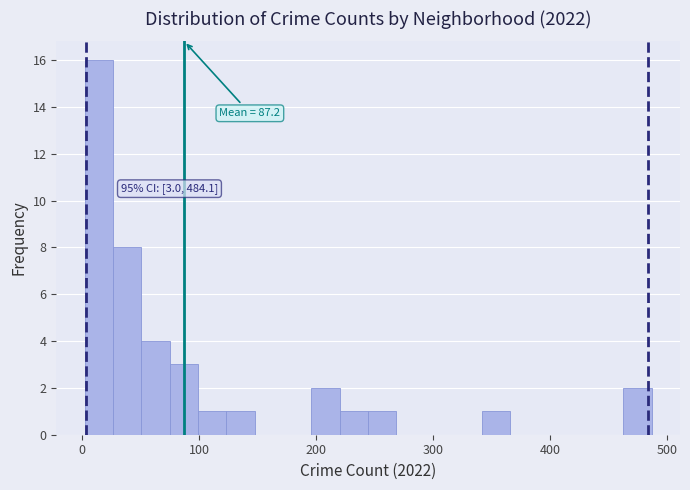

Read against the x-axis, roughly where is the centre of the tallest bar?

10